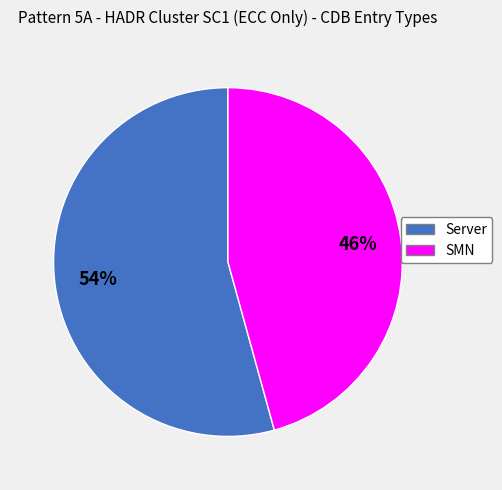

To the nearest percent, what is the average slice percentage?

50%